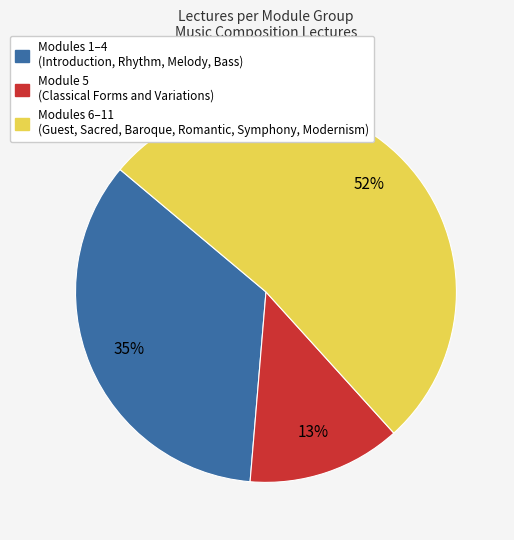

Does any single category account for the majority?

Yes